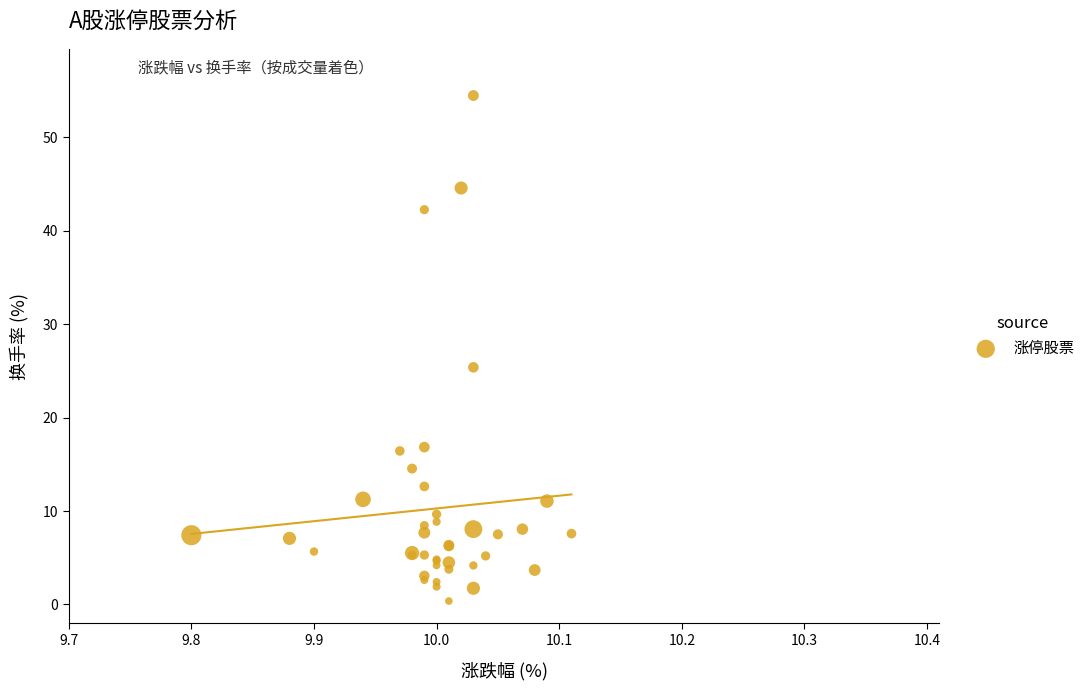

What Y value in the scatter plot is closest to 27?

25.4